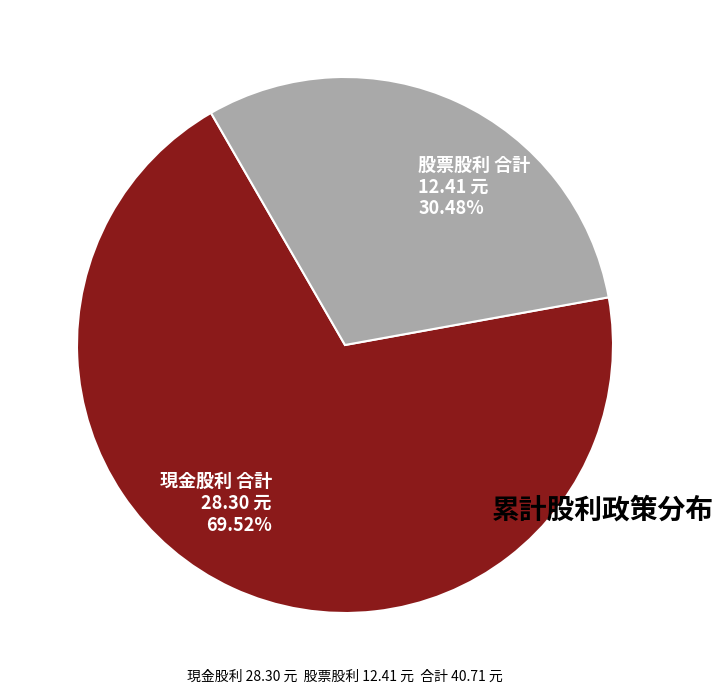

Do 現金股利 合計 and 股票股利 合計 together represent more than half of the pie?

Yes